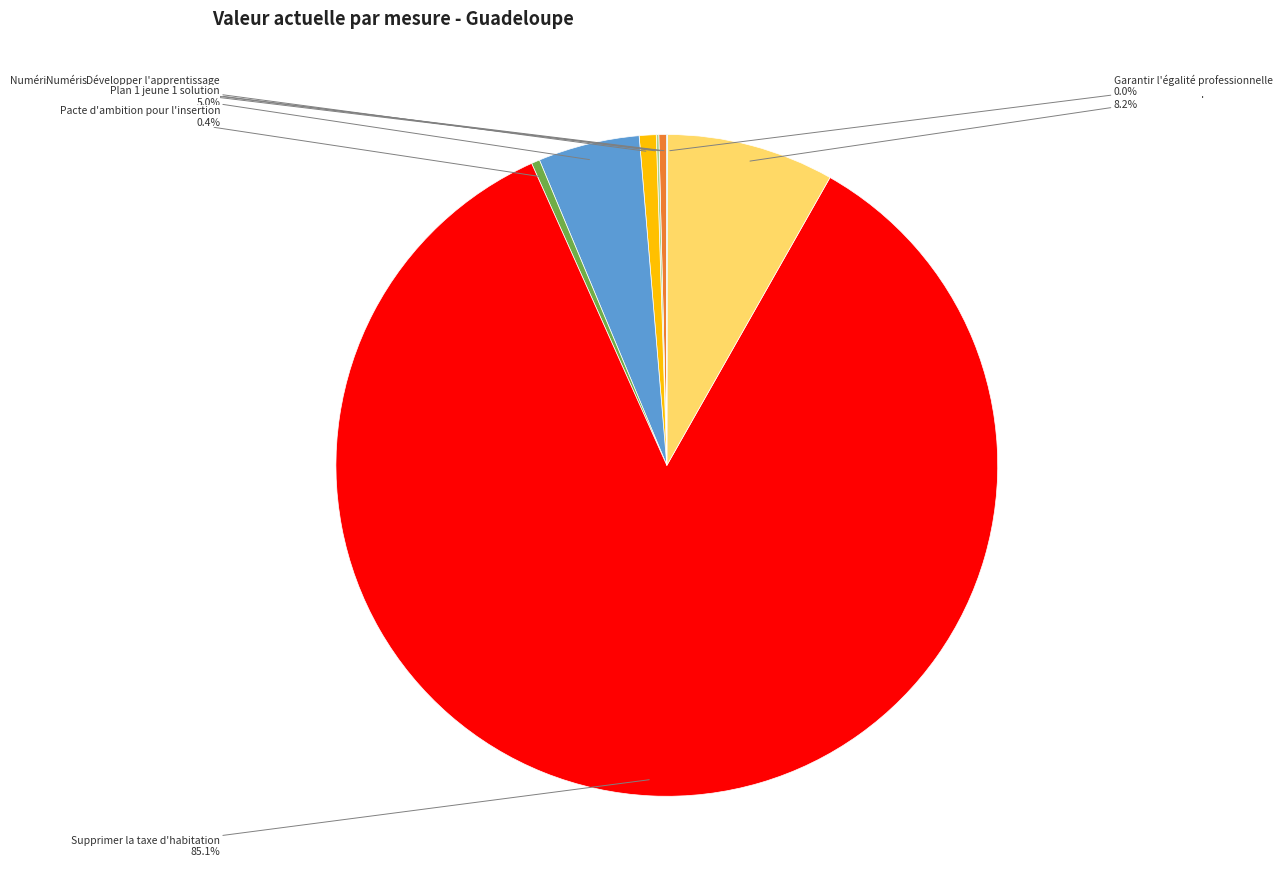

Is there a majority slice in this chart?

Yes